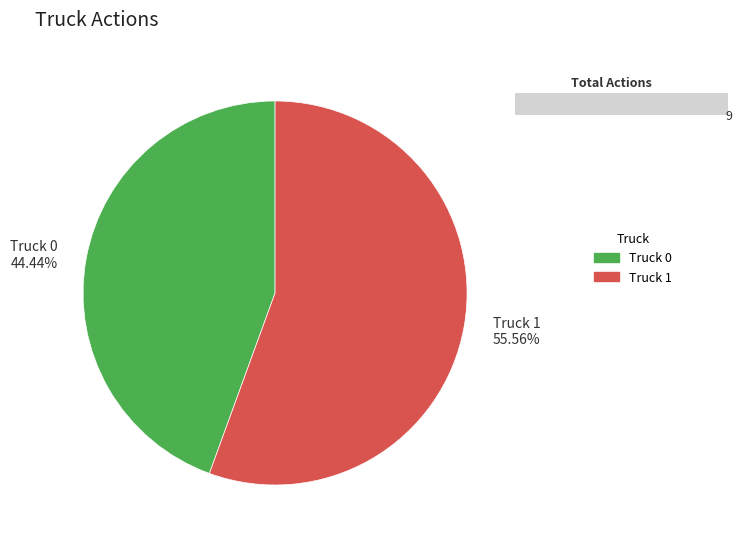

Which slice is the largest?

Truck 1